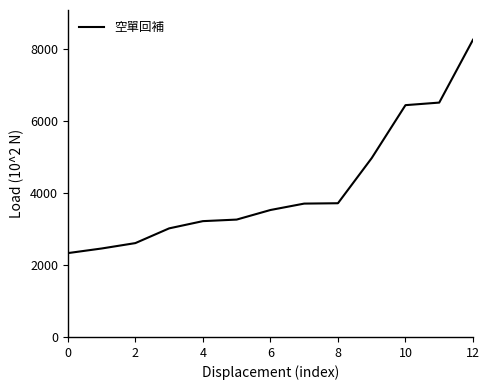

What is the greatest value displayed?

8255